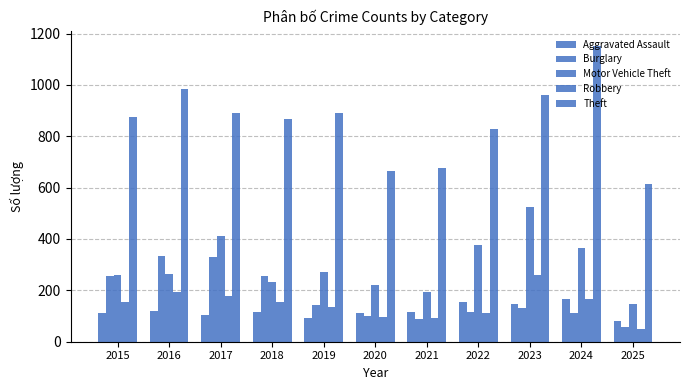

Which series has the largest range (max minus min)?

Theft